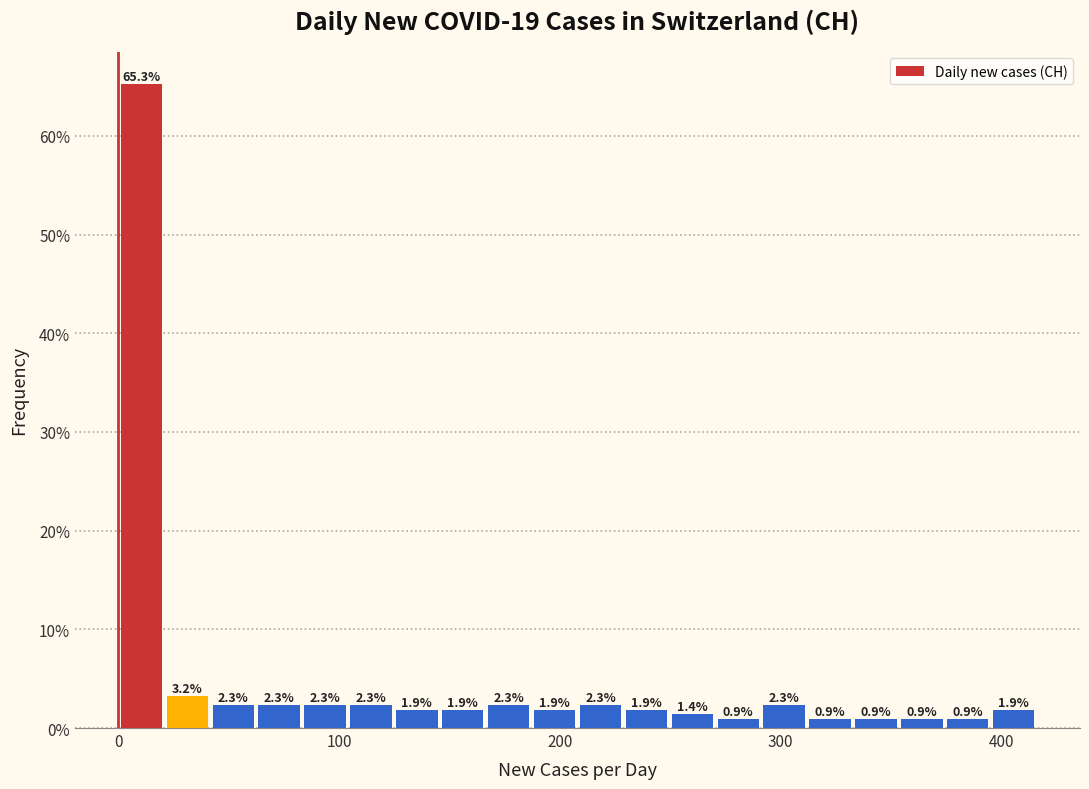

Read against the x-axis, roughly where is the centre of the tallest bar?

10